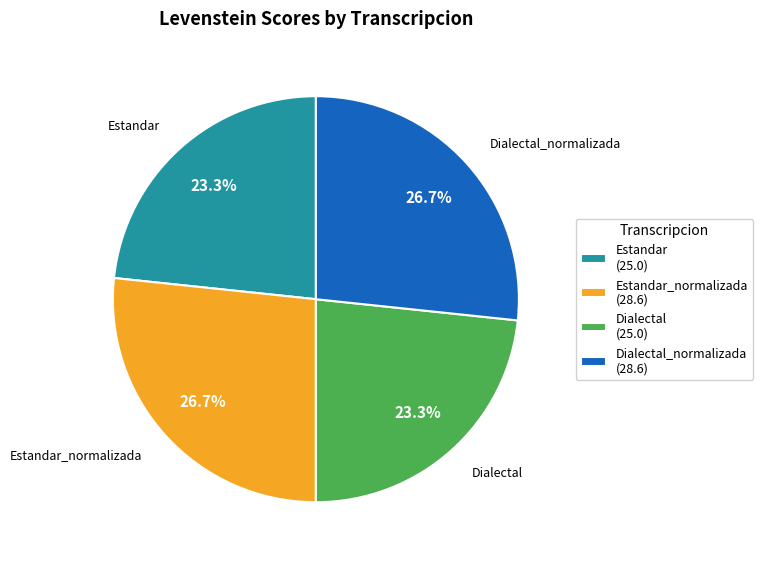

Between Dialectal_normalizada (28.6) and Estandar (25.0), which is larger?

Dialectal_normalizada (28.6)